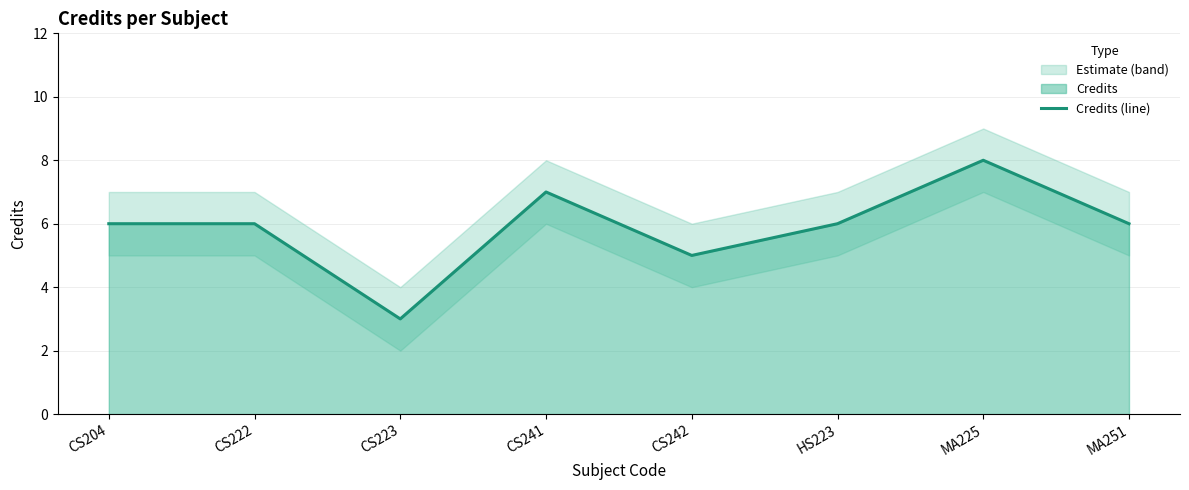

What is the average value?

6